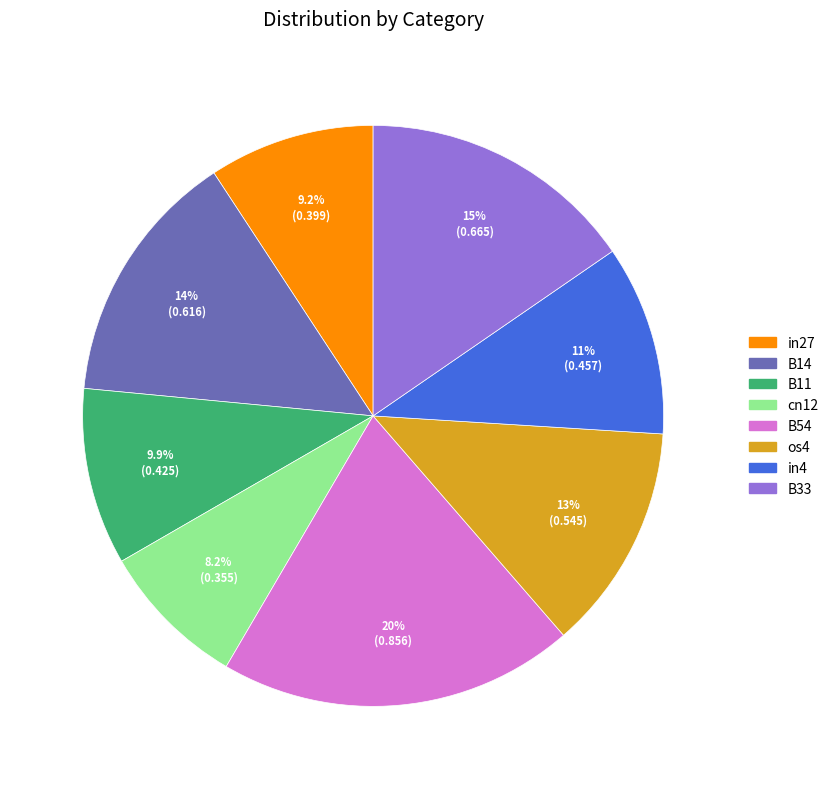

Is there a majority slice in this chart?

No